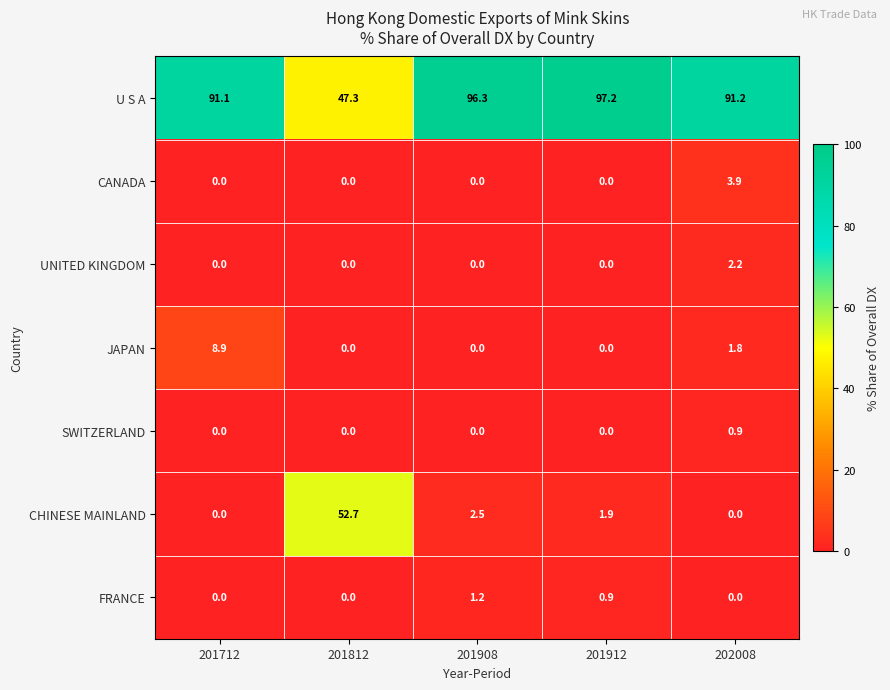

What is the sum of all JAPAN values?

10.7